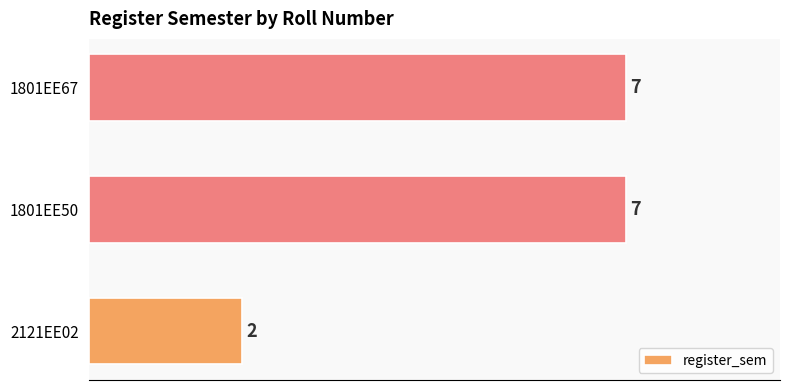

What value does the data have at 1801EE67?

7